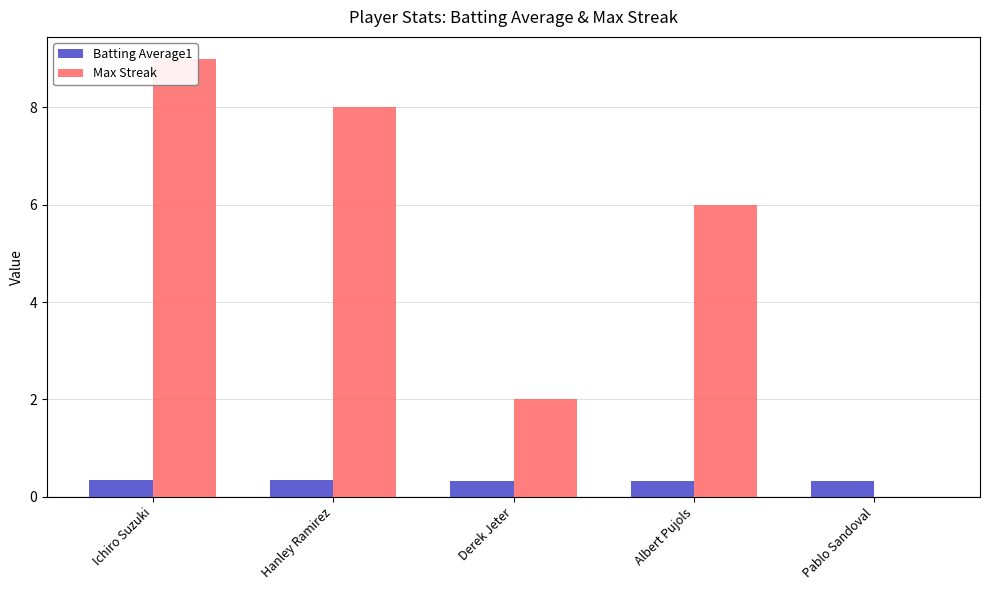

At which category is the sum across all series the highest?

Ichiro Suzuki